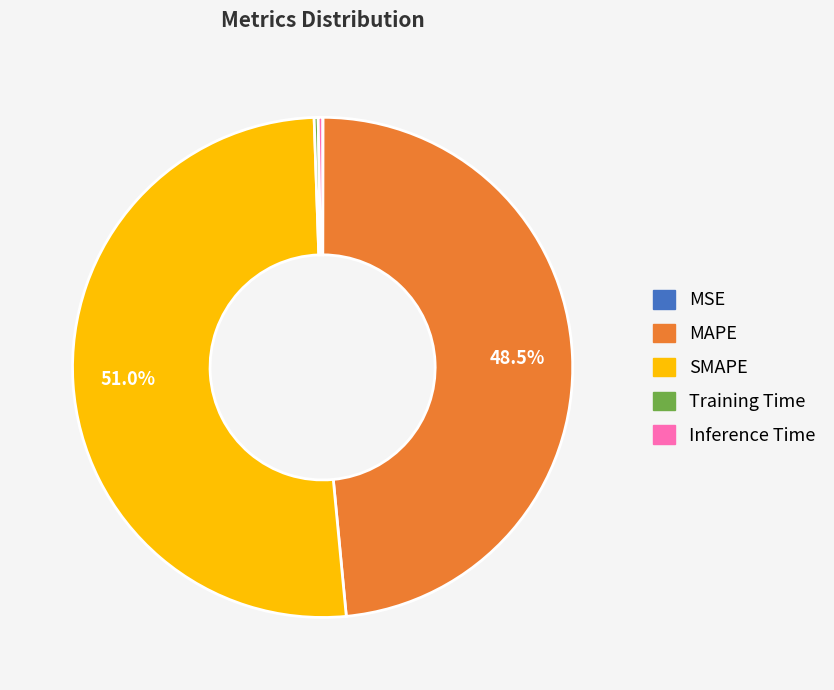

Which has a higher value, Inference Time or MAPE?

MAPE